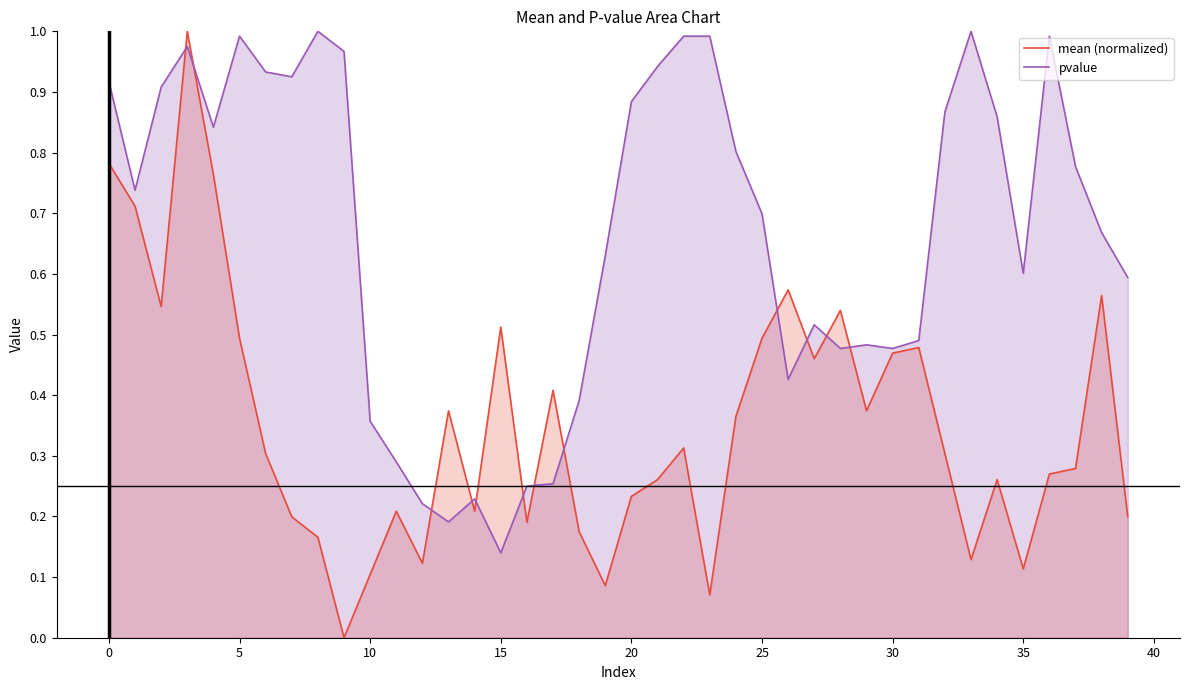

Reading right to left, extract all data points from this chart.

mean (normalized): 0.2	0.6	0.3	0.3	0.1	0.3	0.1	0.3	0.5	0.5	0.4	0.5	0.5	0.6	0.5	0.4	0.1	0.3	0.3	0.2	0.1	0.2	0.4	0.2	0.5	0.2	0.4	0.1	0.2	0.1	0.0	0.2	0.2	0.3	0.5	0.8	1.0	0.5	0.7	0.8
pvalue: 0.6	0.7	0.8	1.0	0.6	0.9	1.0	0.9	0.5	0.5	0.5	0.5	0.5	0.4	0.7	0.8	1.0	1.0	0.9	0.9	0.6	0.4	0.3	0.2	0.1	0.2	0.2	0.2	0.3	0.4	1.0	1.0	0.9	0.9	1.0	0.8	1.0	0.9	0.7	0.9